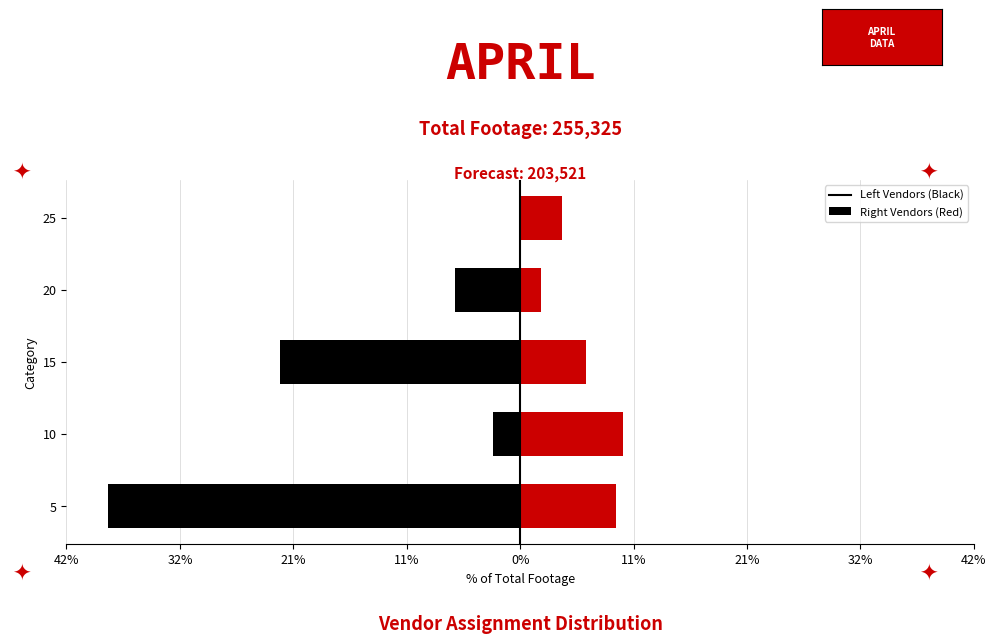

Are the bars grouped side by side (vs. stacked)?

Yes